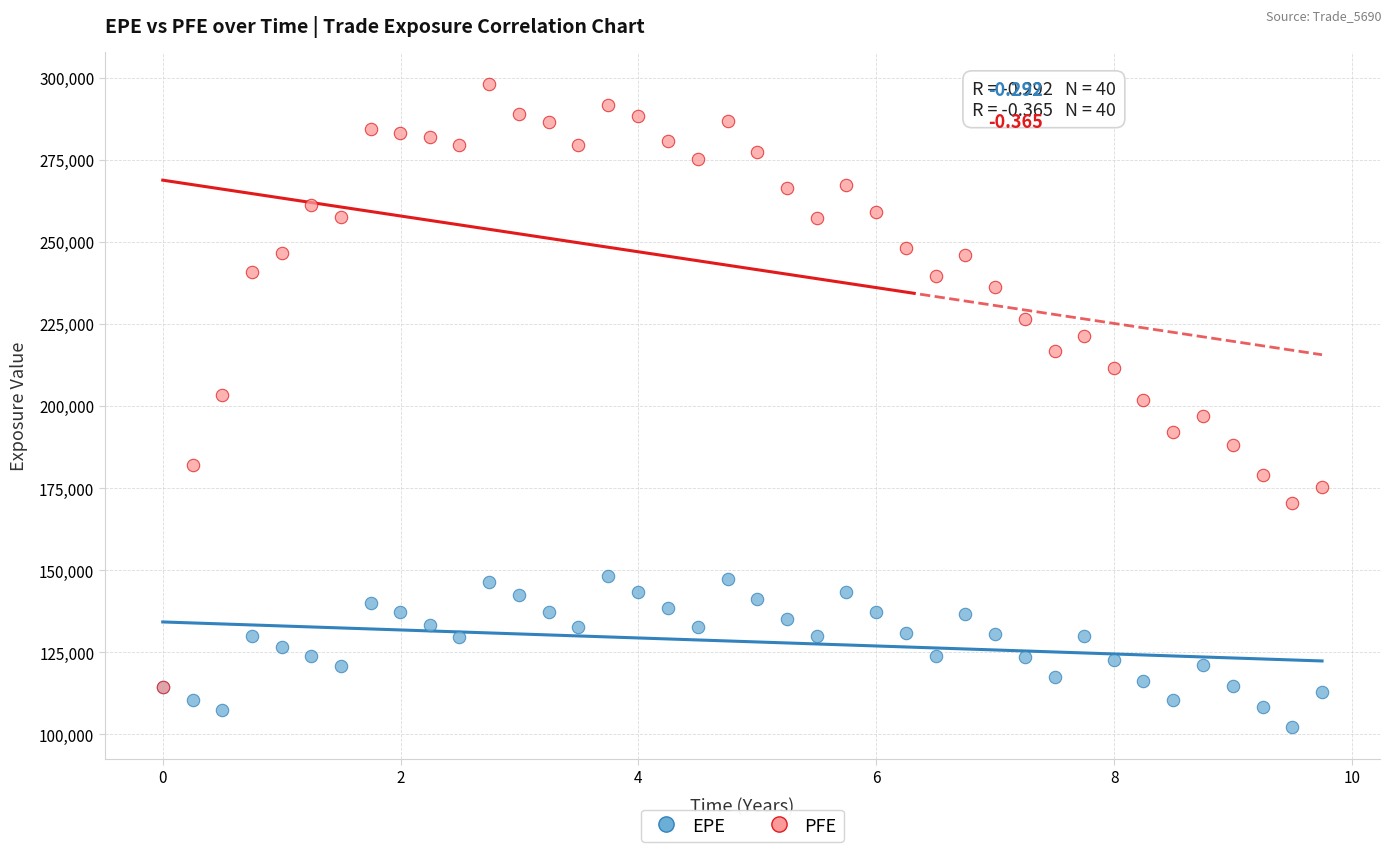

What are all the series names shown in the legend?

EPE, PFE